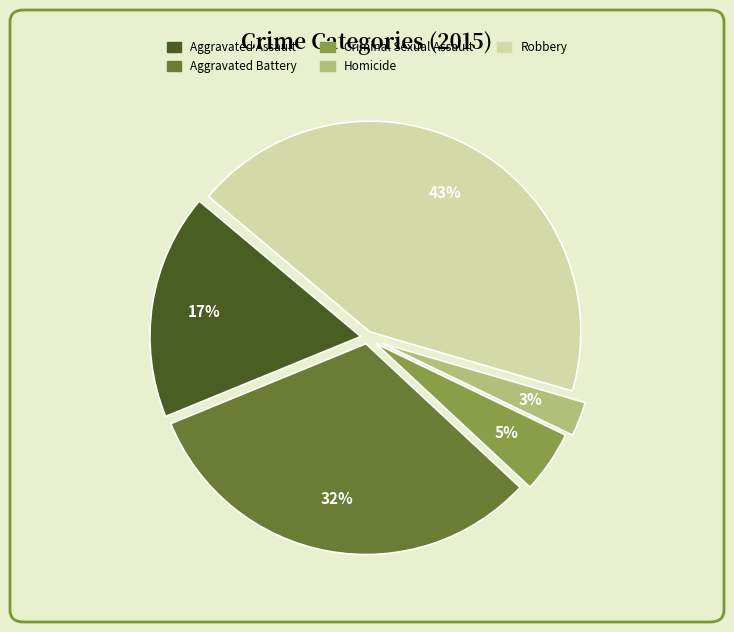

Between Aggravated Battery and Robbery, which is larger?

Robbery